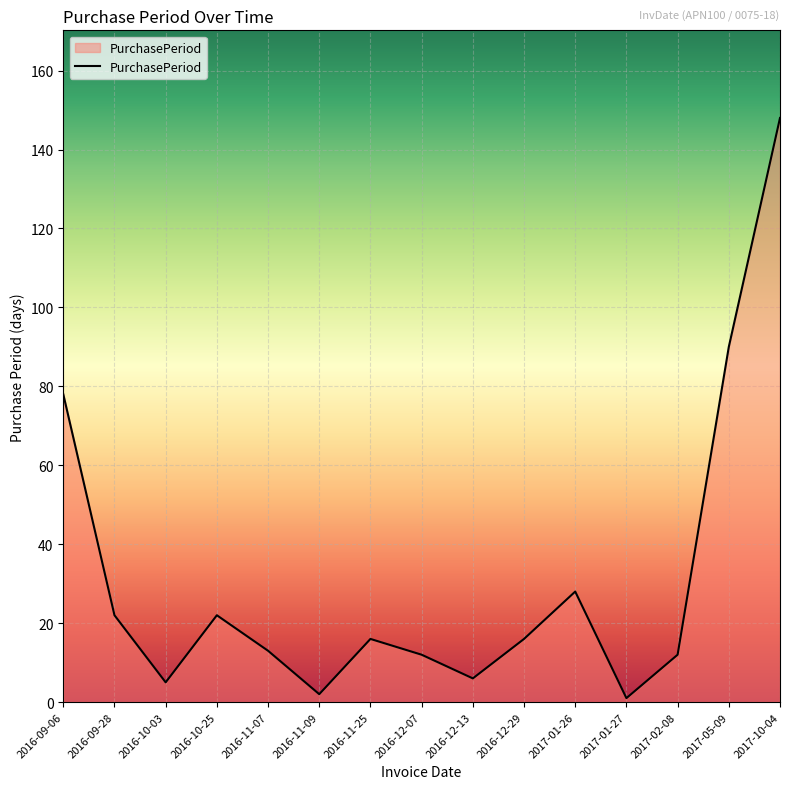

At which label is the value closest to 74?

2016-09-06